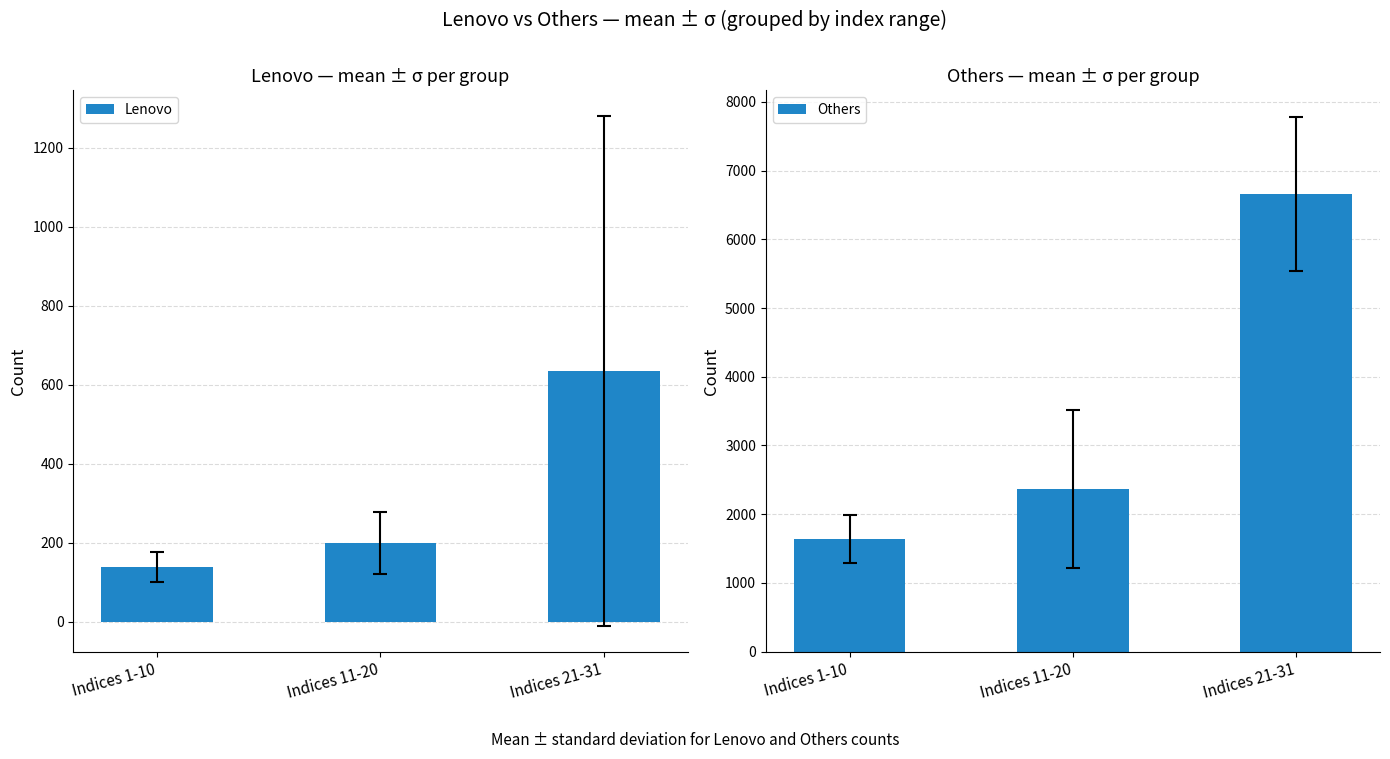

Which series has the largest total across all categories?

Others